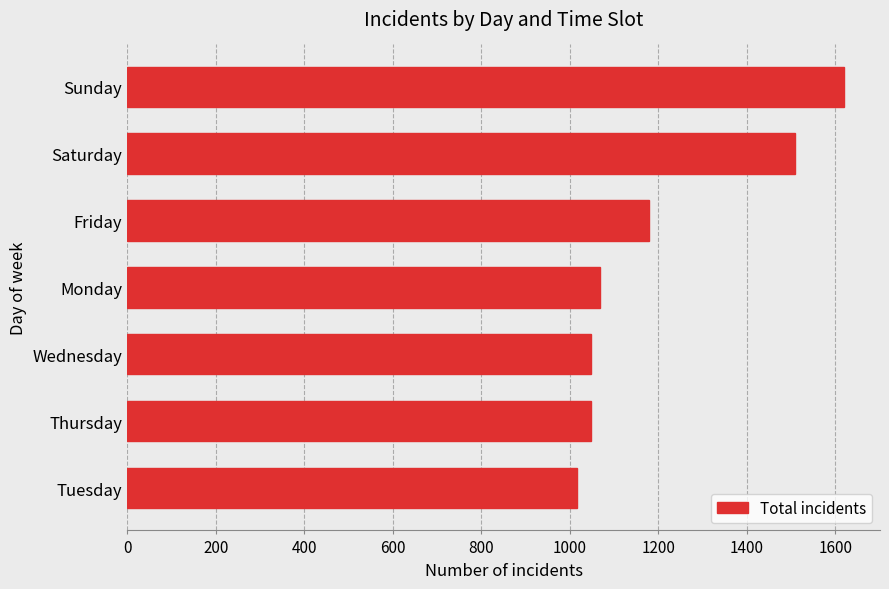

Is it true that the value at Monday is 1069?

True